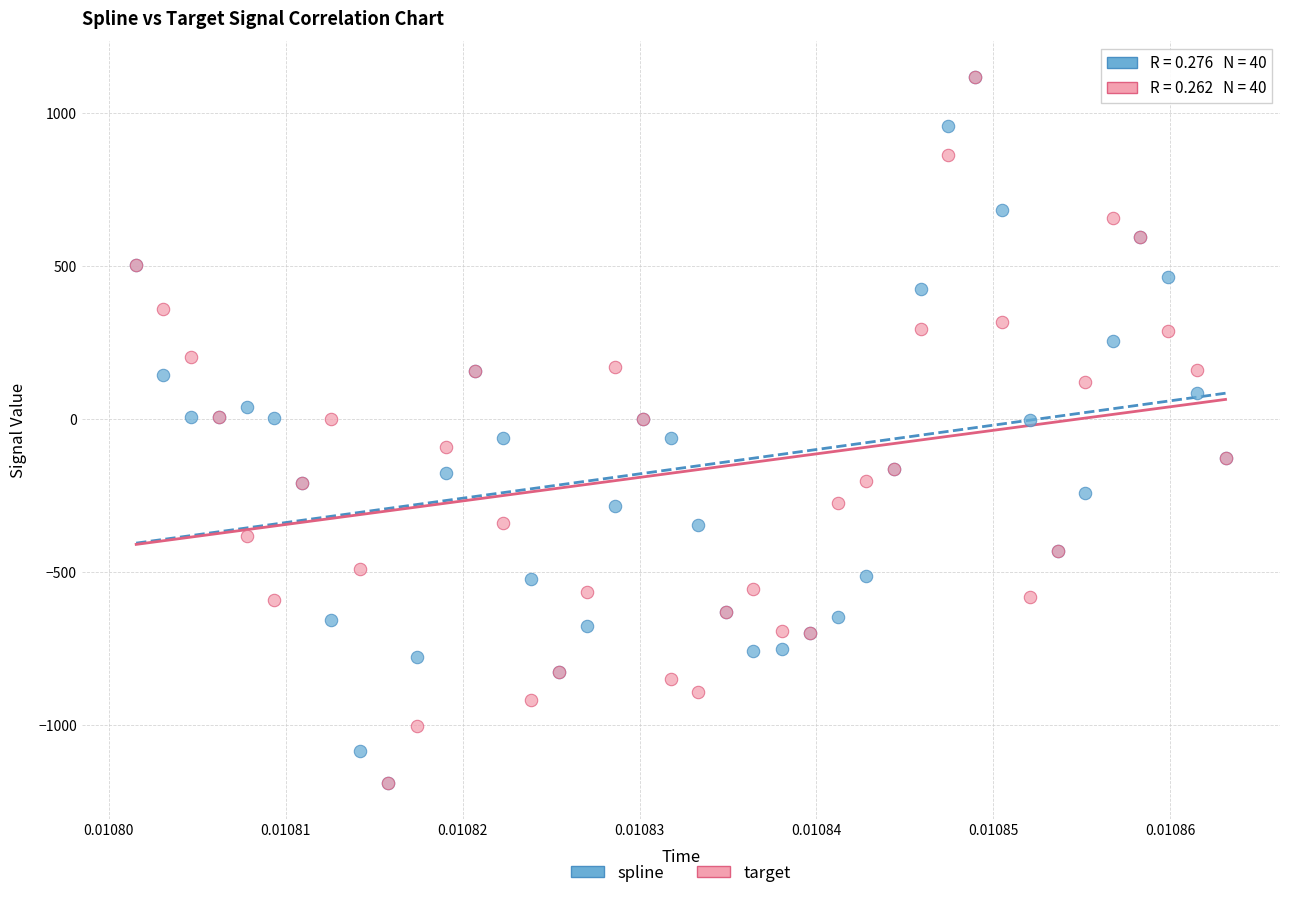

What are all the series names shown in the legend?

spline, target